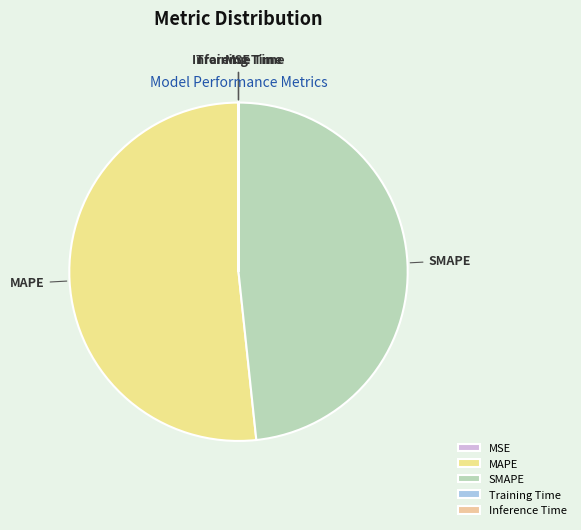

Is it true that MAPE is 52% of the pie?

True